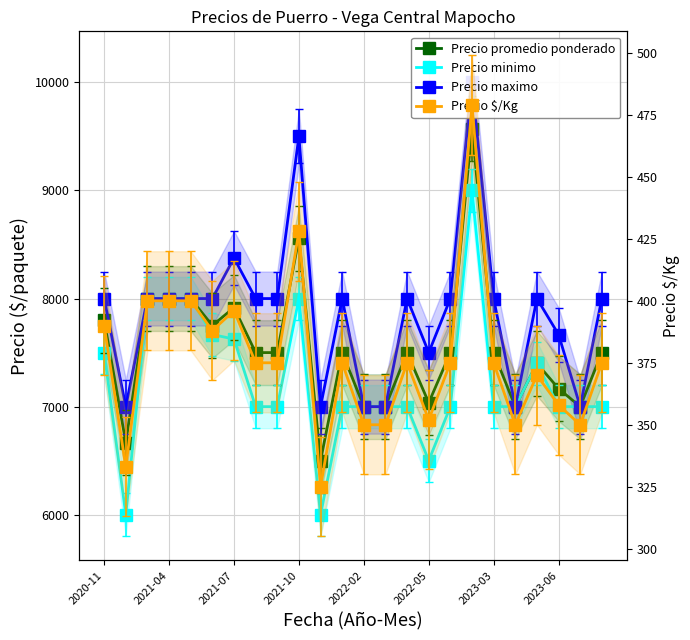

What is the value of the Precio minimo point at the 13th from the left?

7000